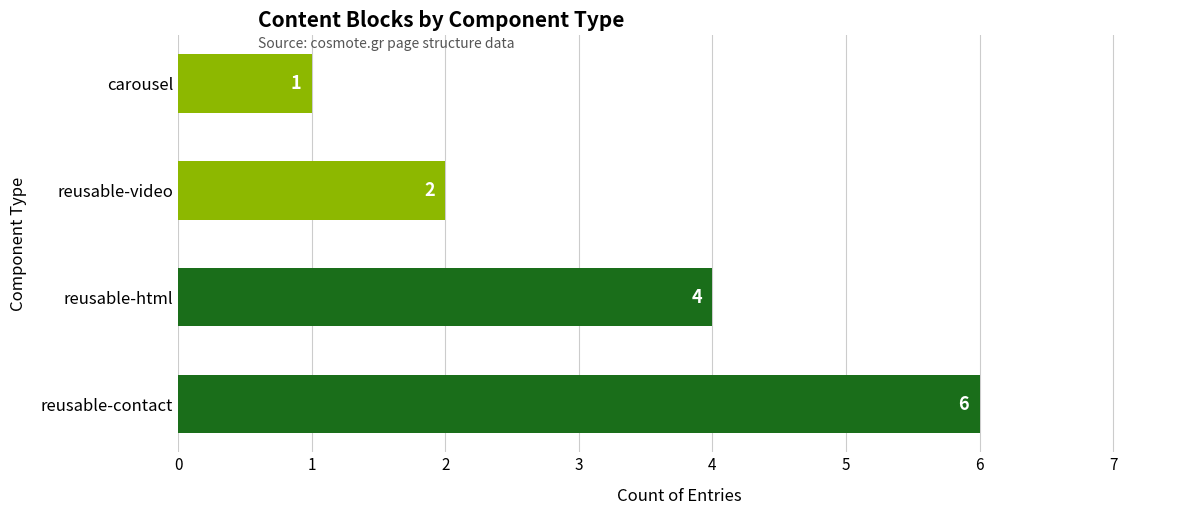

Count the values in the range 2 to 6.

3